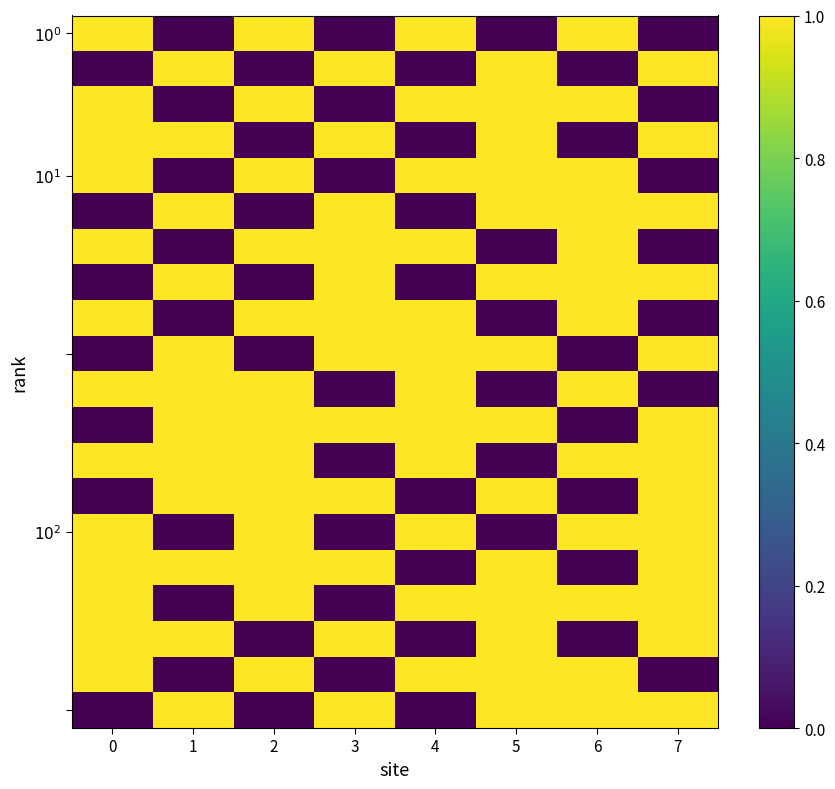

What is the total value across all series at 6?

13